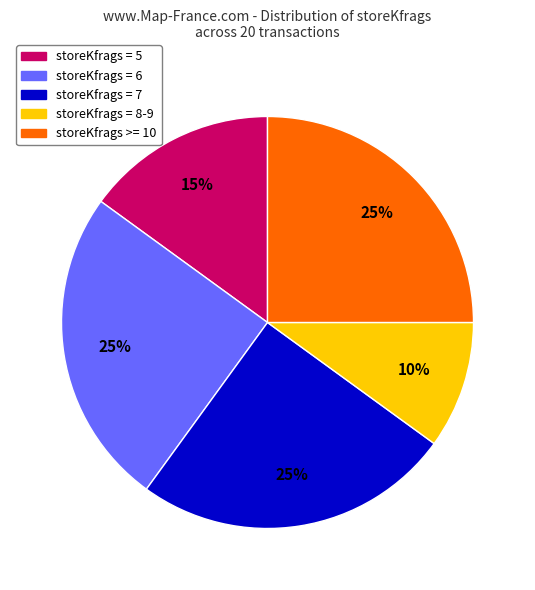

To the nearest percent, what is the difference between the largest and smallest slice percentages?

15%